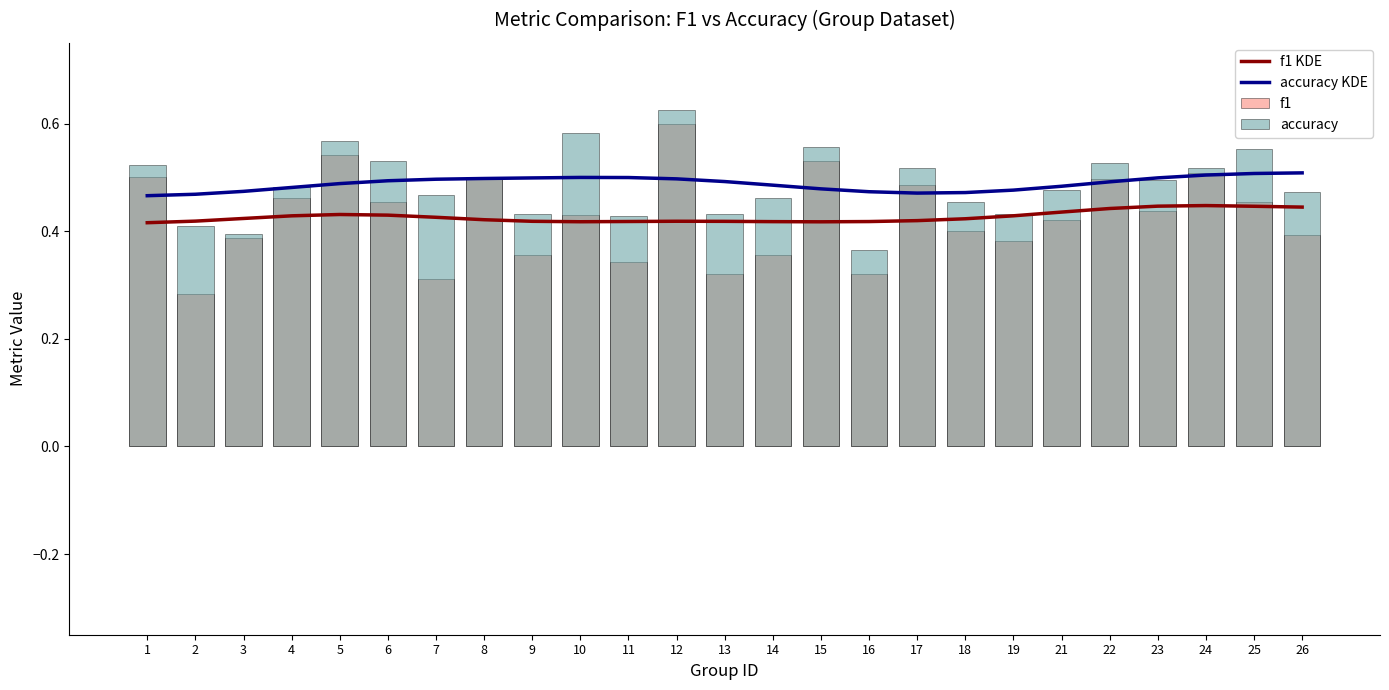

What is the total value across all series at 10?

1.9